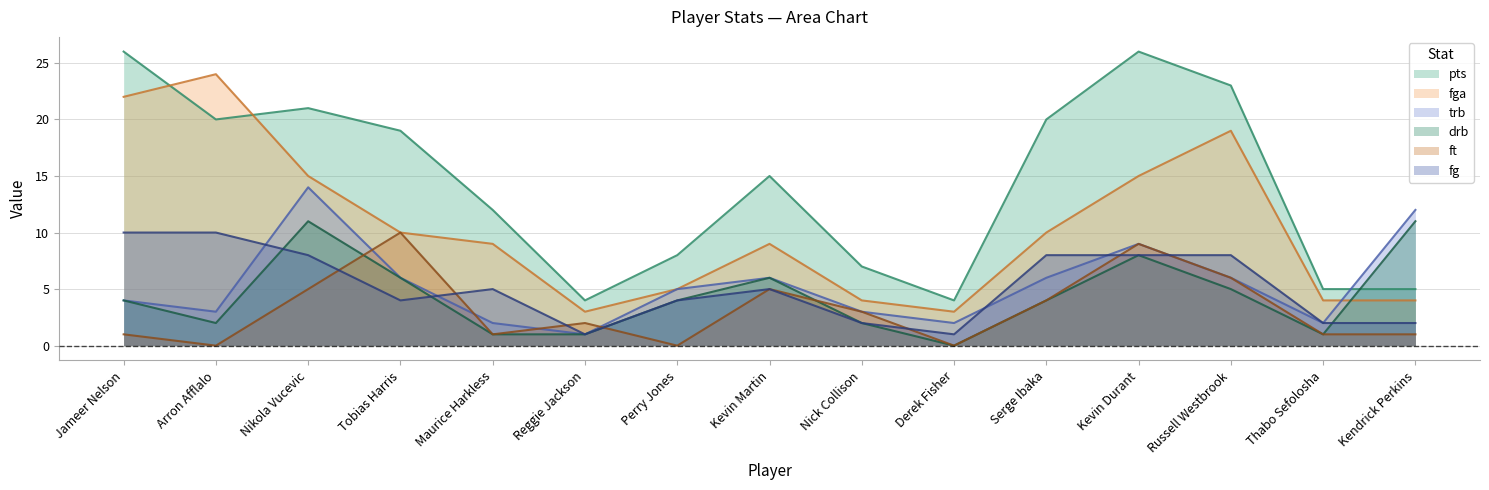

At which category is the sum across all series the highest?

Kevin Durant